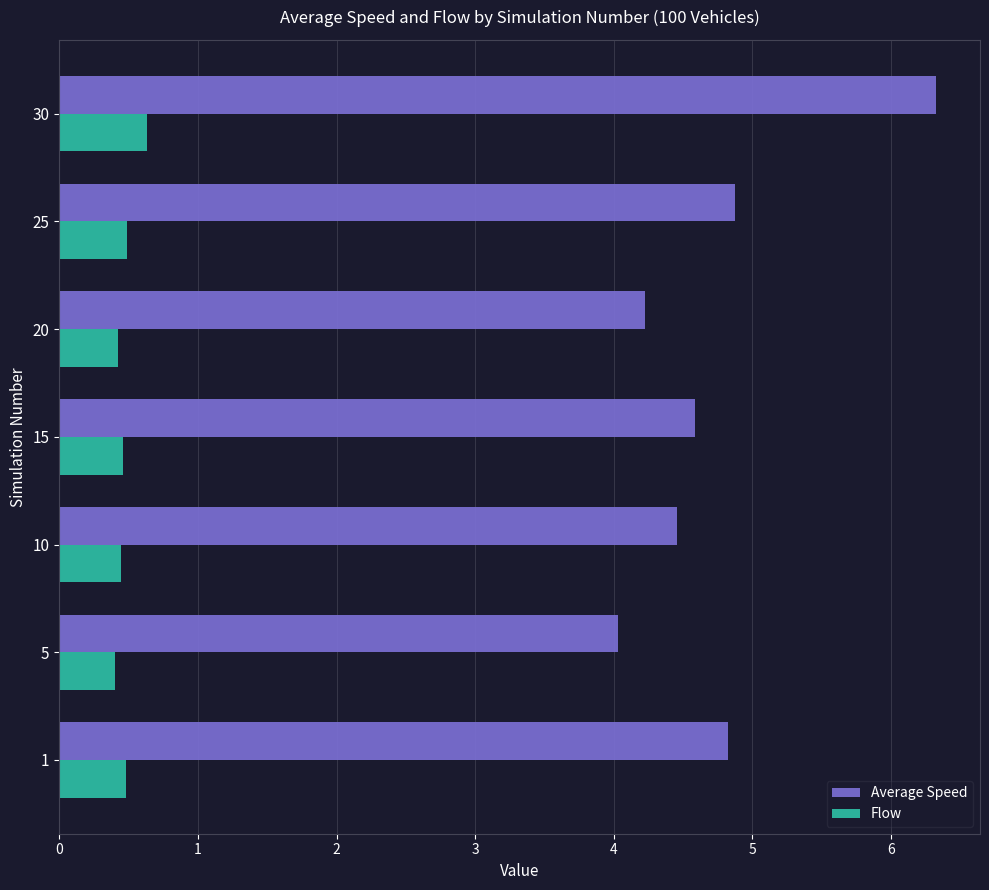

How many Flow values are between 0 and 1?

7